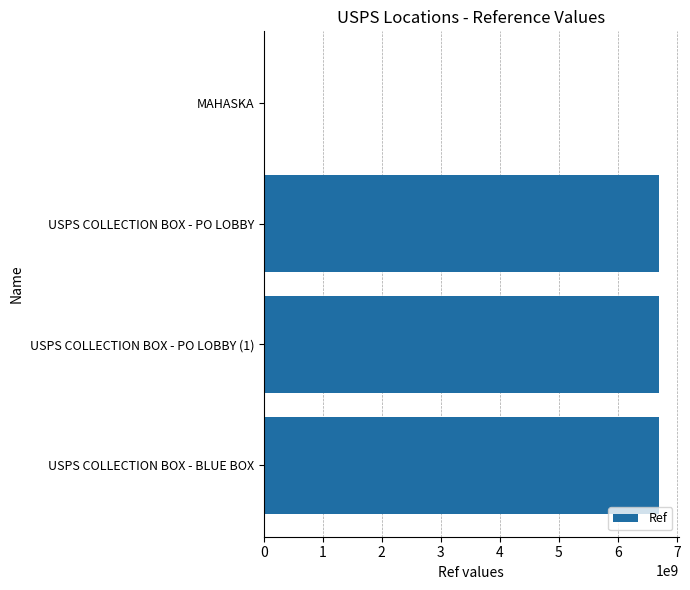

What is the sum of all values?

20087871438